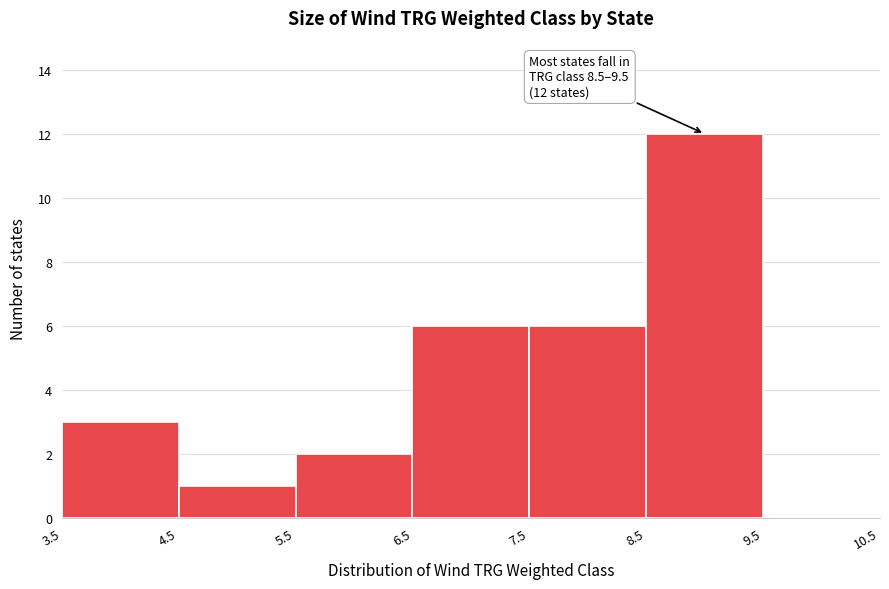

Over which range of the x-axis is the bar tallest?

8.5 to 9.5